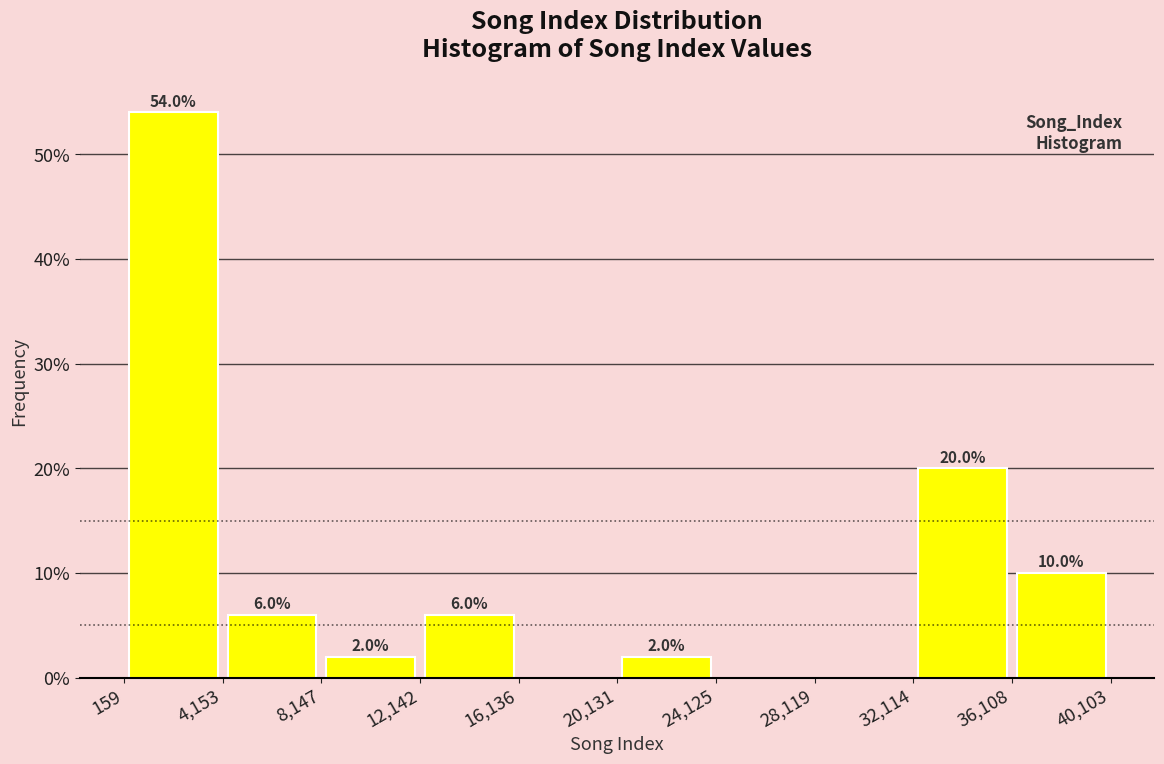

Over which range of the x-axis is the bar tallest?

159 to 4,153